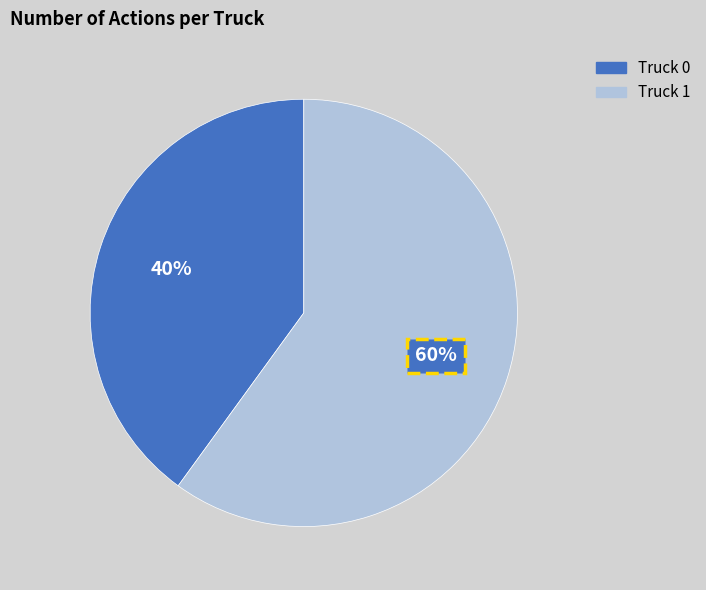

Count the number of slices in the pie.

2